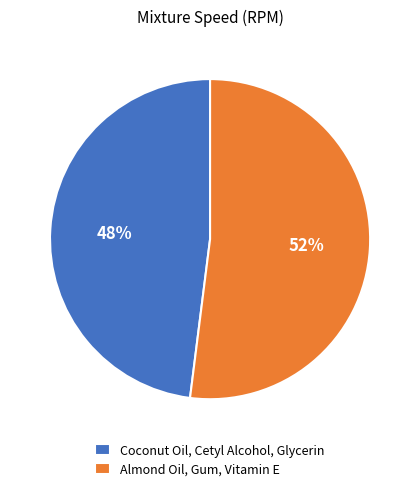

The Coconut Oil, Cetyl Alcohol, Glycerin slice represents 40% of the pie. True or false?

False